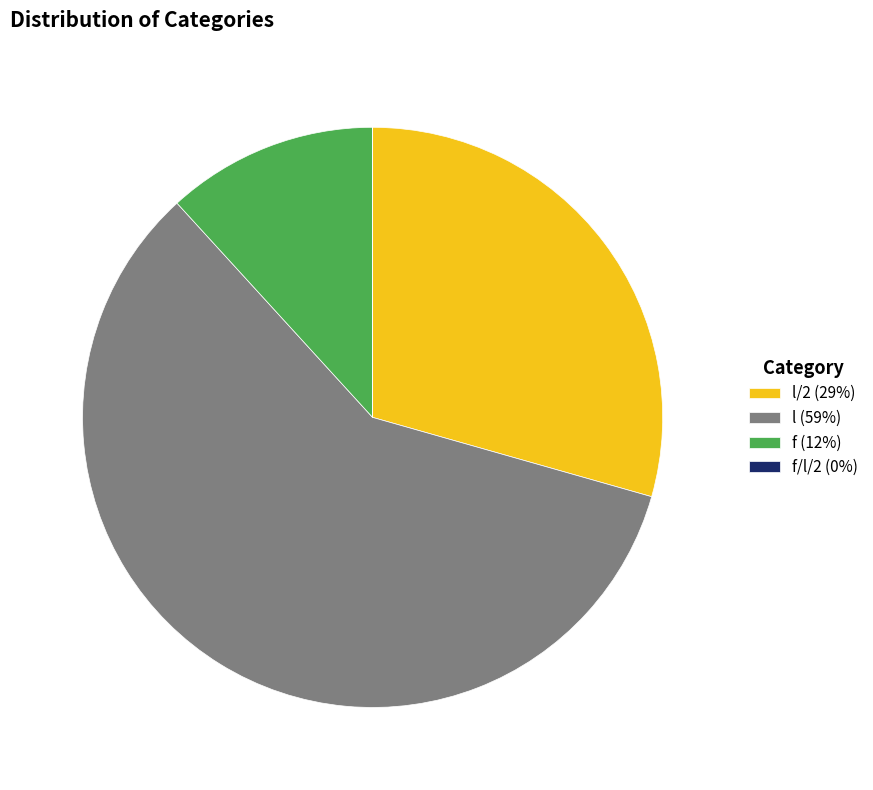

Approximately how many times larger is the value at f (12%) compared to l/2 (29%)?

0.4